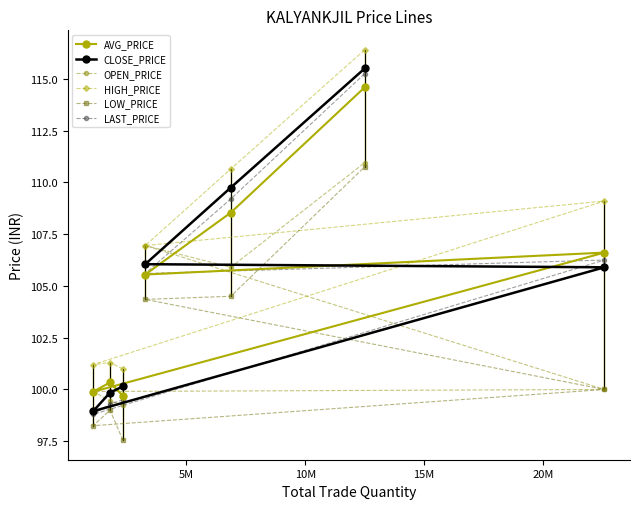

How many distinct data groups are displayed?

6